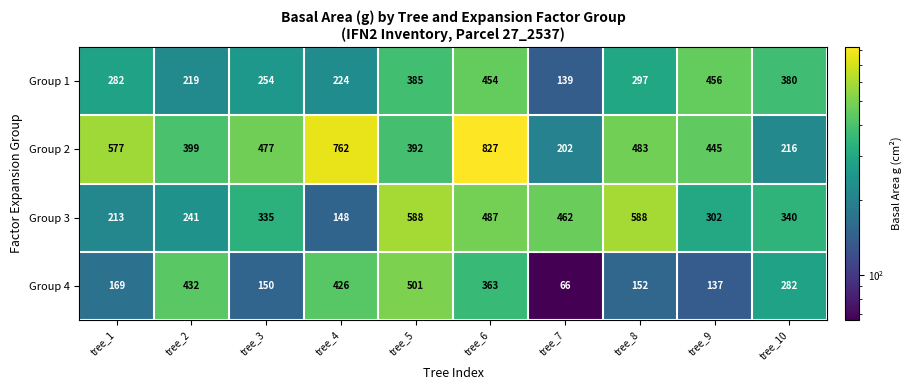

Where is Group 2 nearest to the value 514?

tree_8